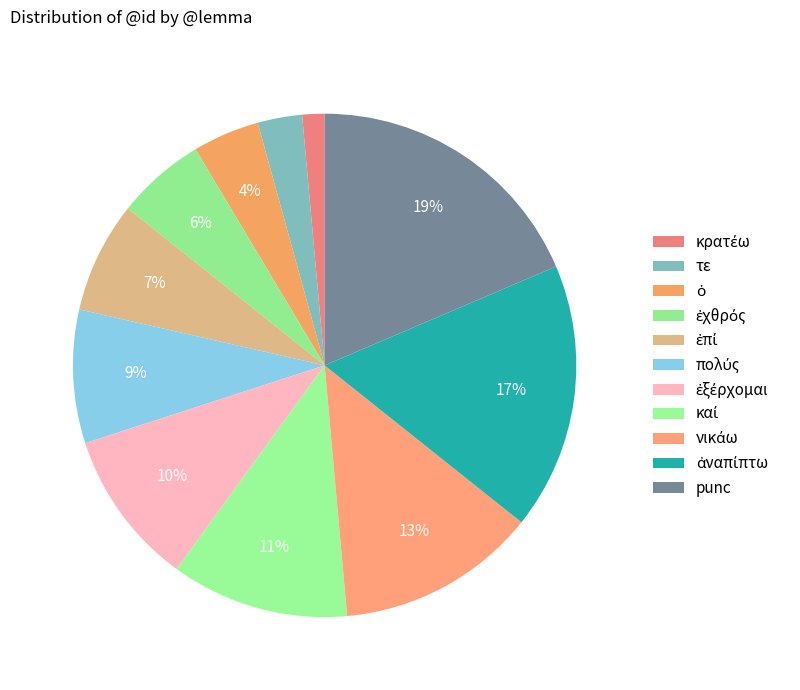

To the nearest percent, what is the difference between the ἐχθρός and ἀναπίπτω slice percentages?

11%